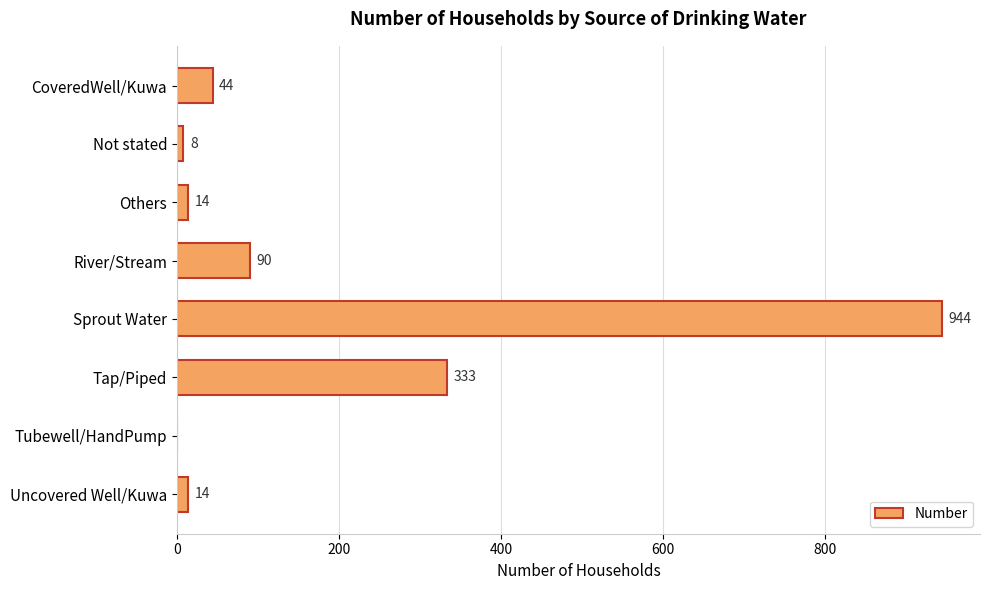

How many series are shown in this chart?

1